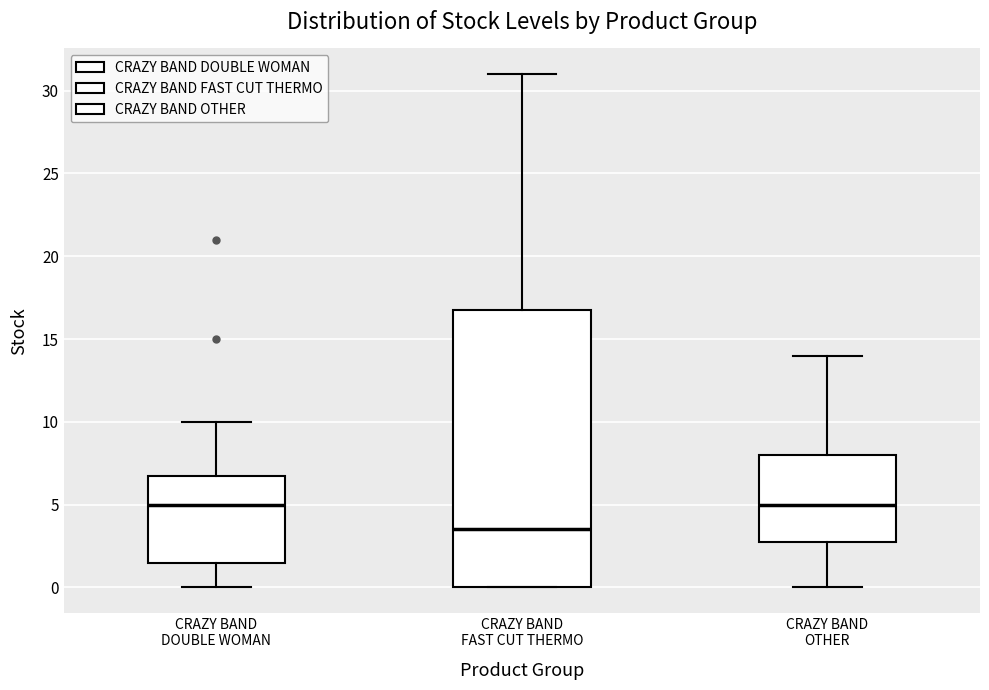

Reading left to right, read every box against the y-axis: the position of its median line, the range the box covers, and the ends of its whiskers. The values are not printed on the chart, so give them approximately, as read against the axis.

CRAZY BAND DOUBLE WOMAN: median 5.0, box 1.5 to 7.0, whiskers 0.0 to 10.0
CRAZY BAND FAST CUT THERMO: median 3.5, box 0.0 to 17.0, whiskers 0.0 to 31.0
CRAZY BAND OTHER: median 5.0, box 3.0 to 8.0, whiskers 0.0 to 14.0